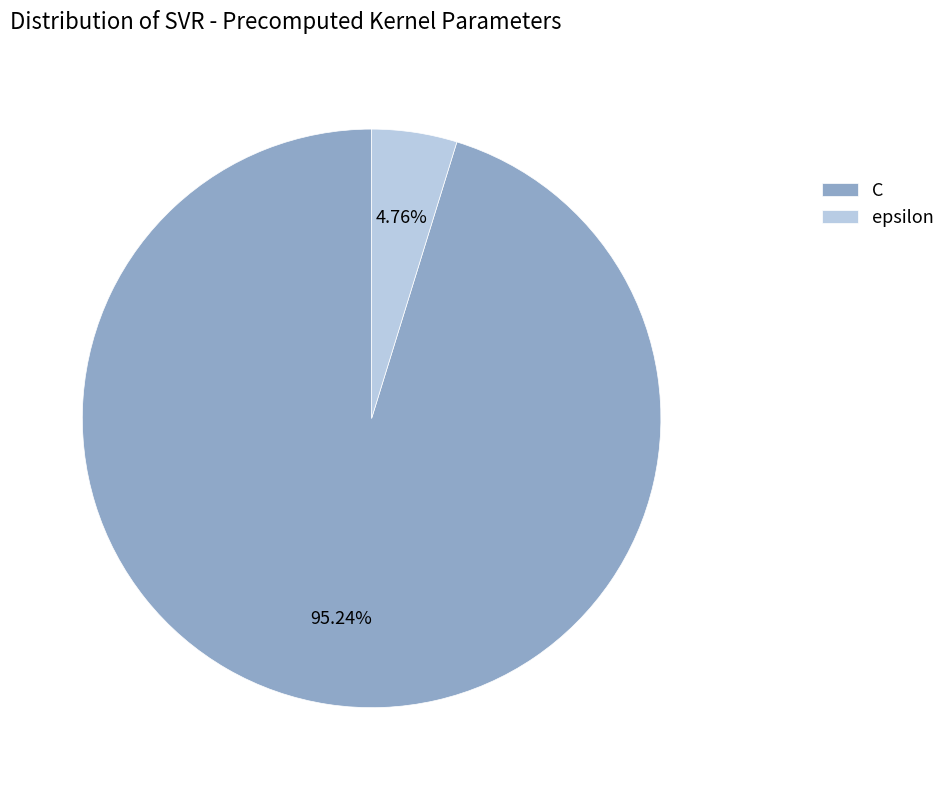

Combined, what portion of the pie is C and epsilon?

100.0%